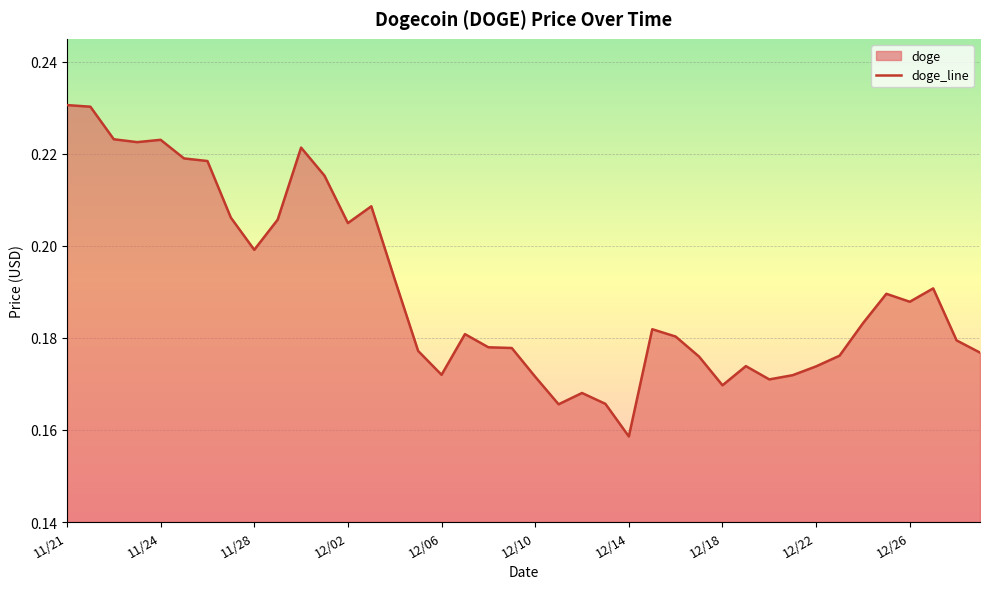

Where is the data nearest to the value 0?

12/14